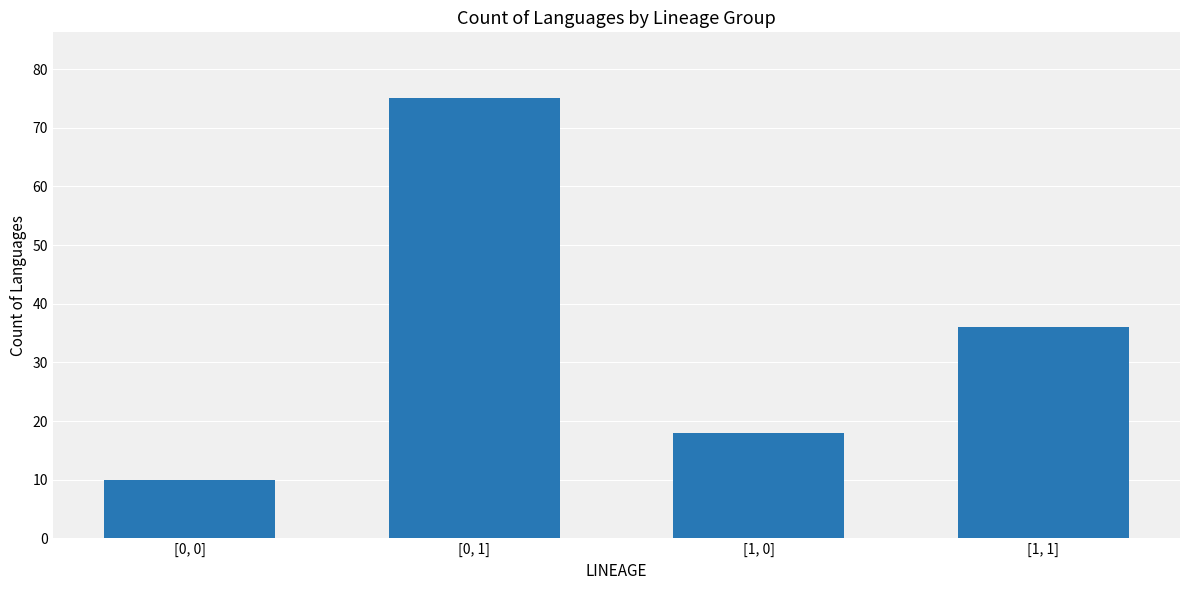

What is the value of the 3rd bar from the left?

18